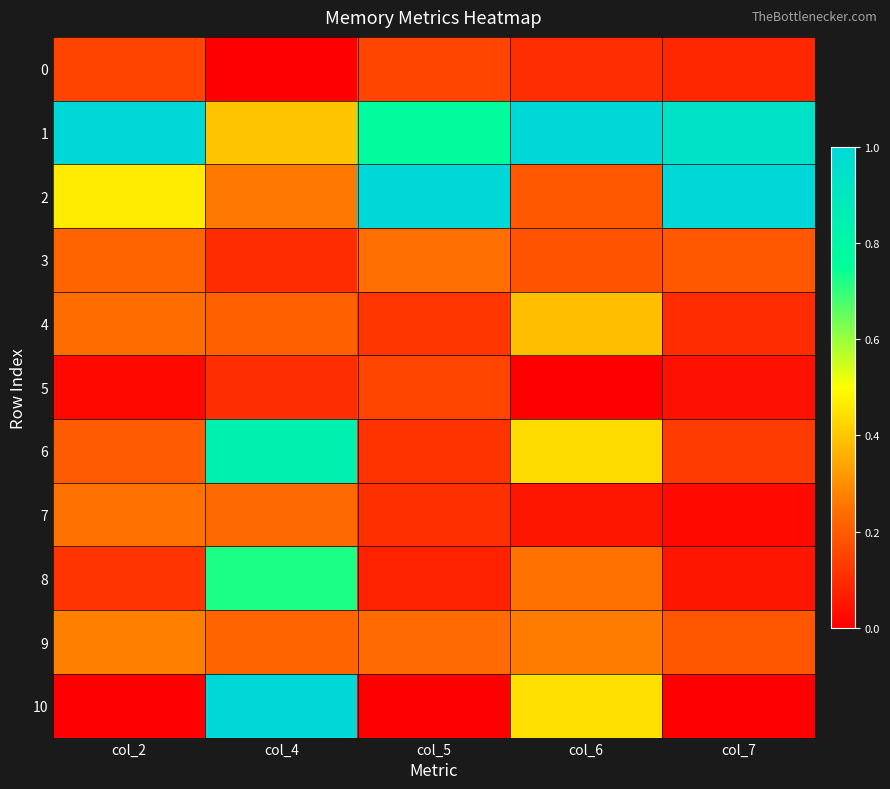

What is the difference between the highest and lowest values at col_2?

1.0